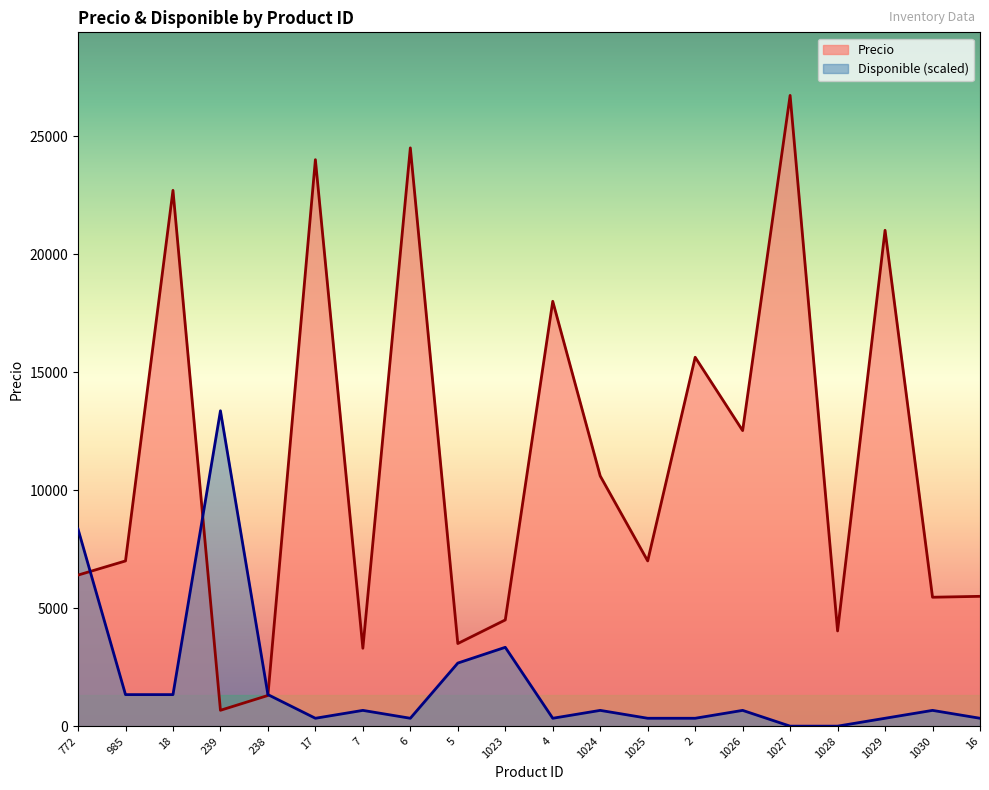

What is the maximum value for Disponible?

13361.5